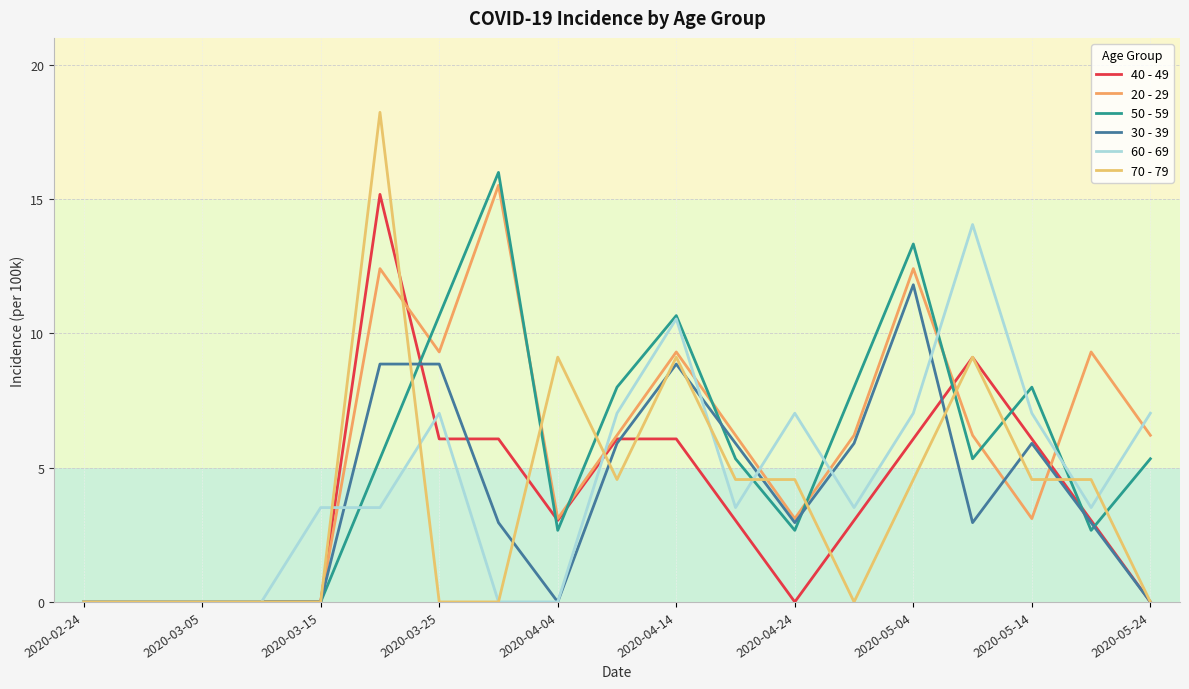

Does the chart display data point markers on the line(s)?

No